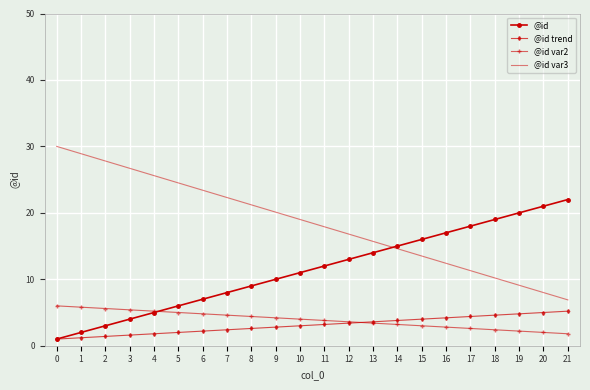

What is the total value across all series at 7?

37.3